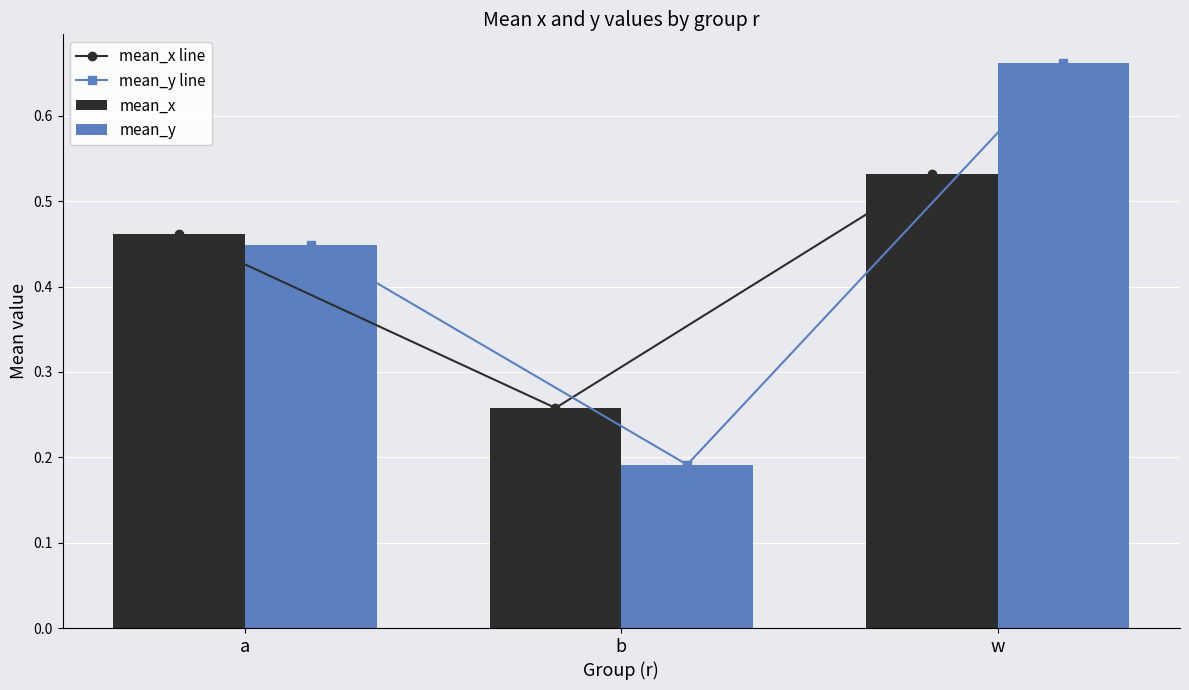

Which series changed the most between a and b?

mean_y line